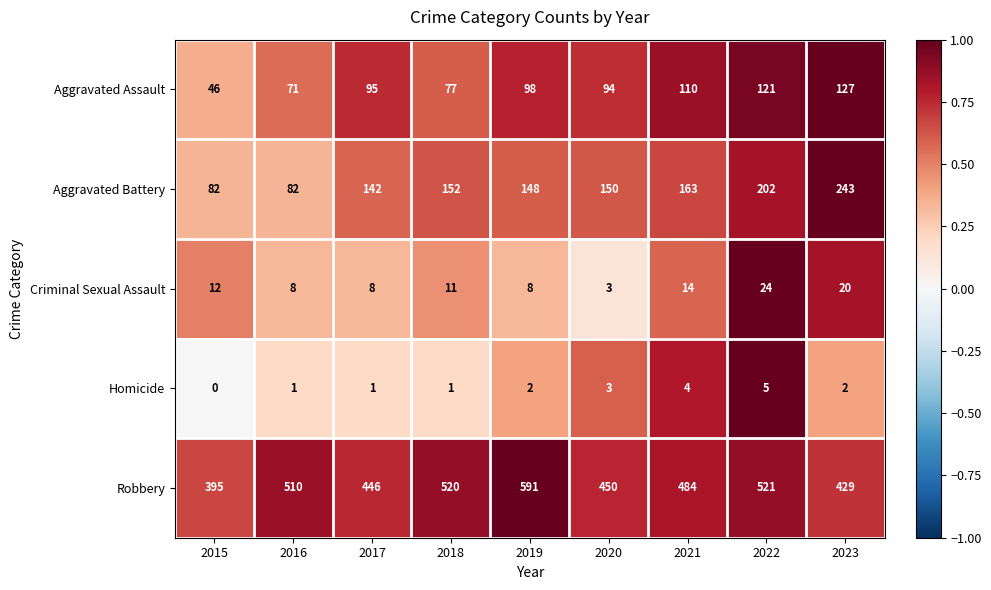

Which series has the largest total across all categories?

Robbery